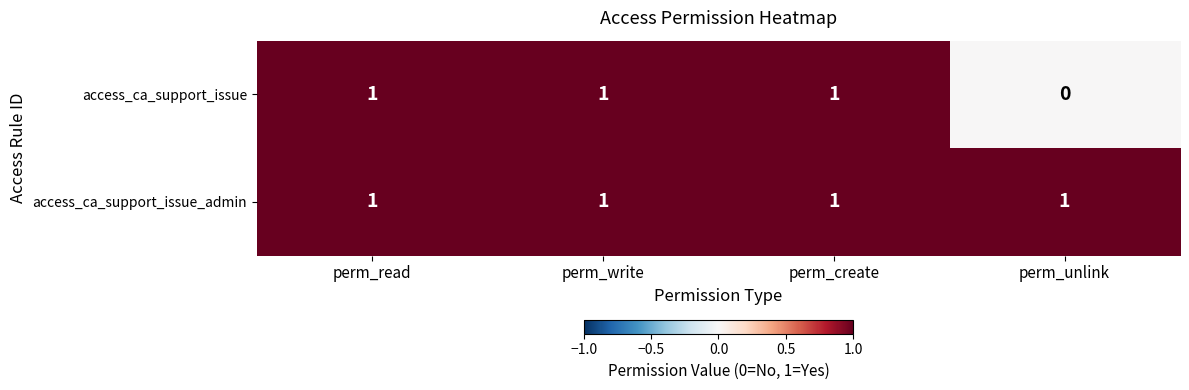

What is the sum of all access_ca_support_issue_admin values?

4